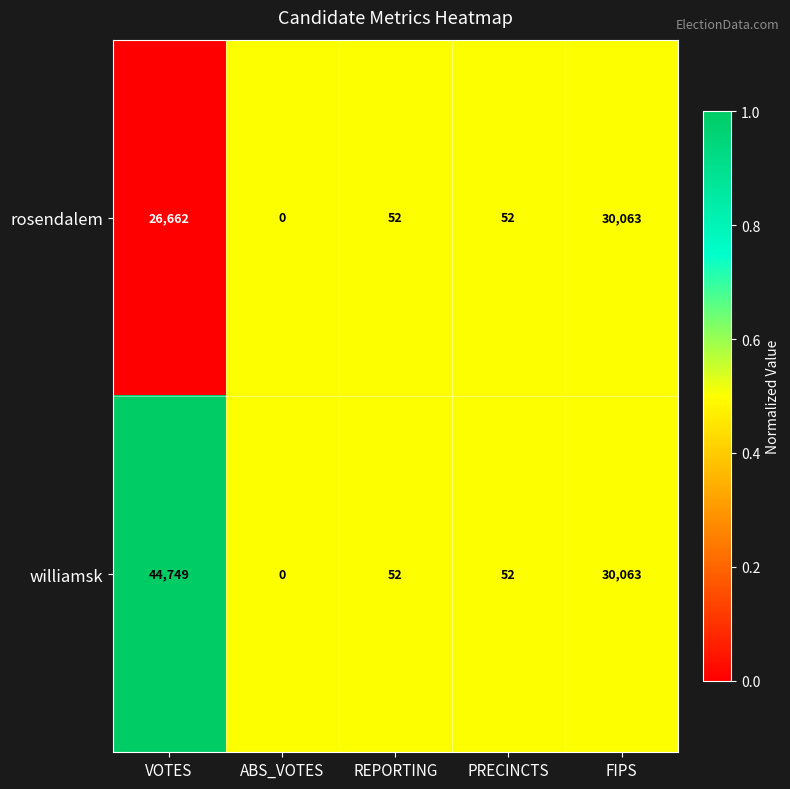

The value of rosendalem at ABS_VOTES is 17738. True or false?

False